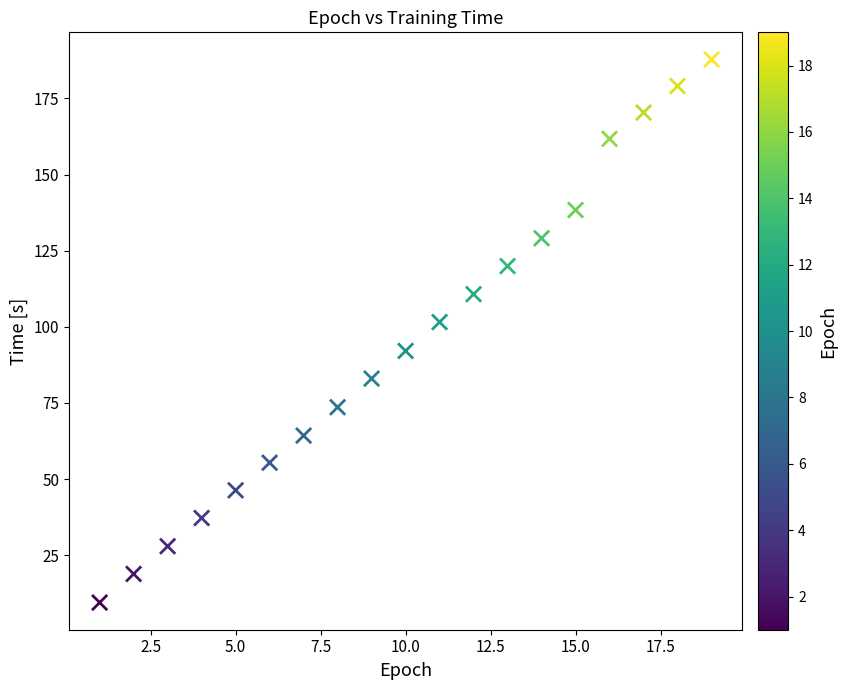

What Y value in the scatter plot is closest to 98?

101.6